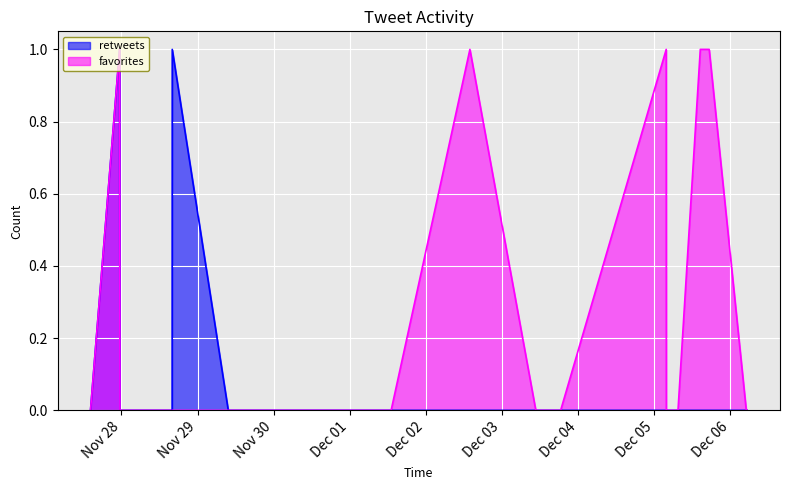

True or false: retweets and favorites cross at least once.

False